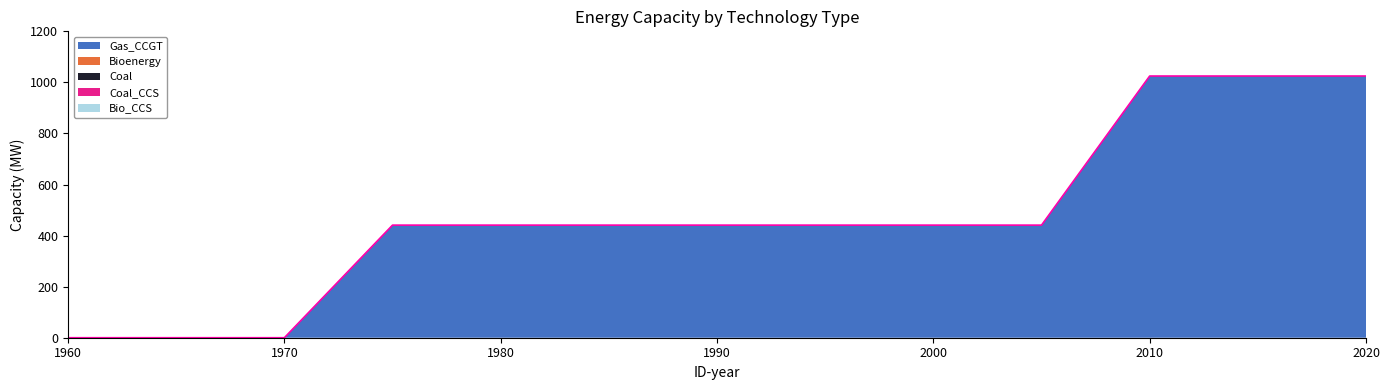

Reading right to left, transcribe all the data shown in this chart.

Gas_CCGT: 1025	1025	1025	441	441	441	441	441	441	441	0	0	0
Bioenergy: 0	0	0	0	0	0	0	0	0	0	0	0	0
Coal: 0	0	0	0	0	0	0	0	0	0	0	0	0
Coal_CCS: 0	0	0	0	0	0	0	0	0	0	0	0	0
Bio_CCS: 0	0	0	0	0	0	0	0	0	0	0	0	0